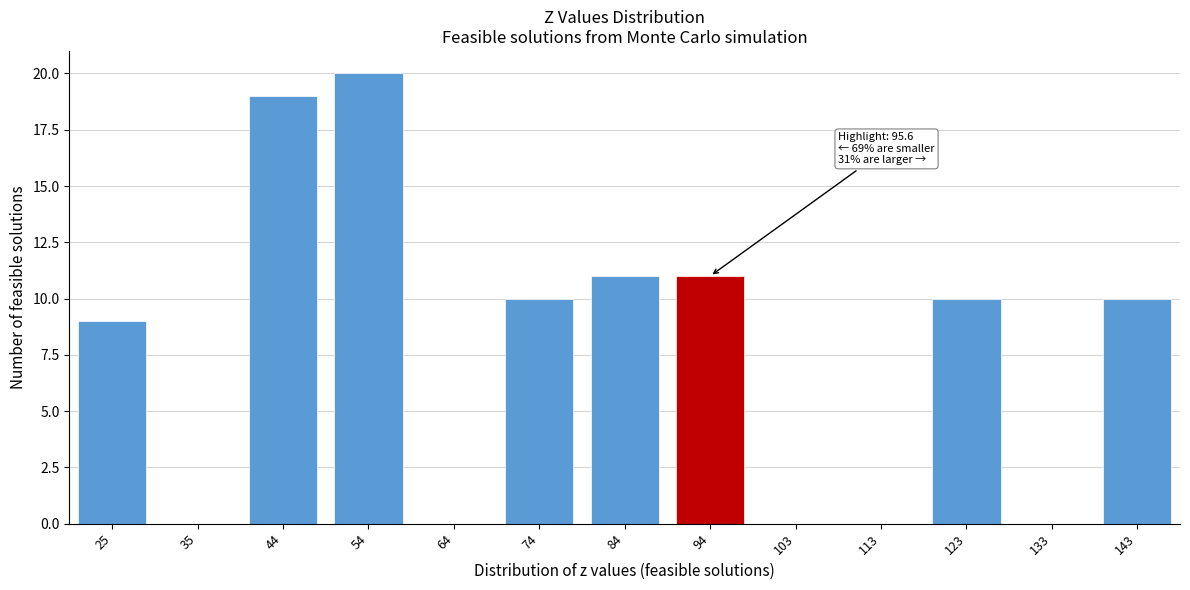

Reading left to right, extract all data points from this chart.

25=9	35=0	44=19	54=20	64=0	74=10	84=11	94=11	103=0	113=0	123=10	133=0	143=10